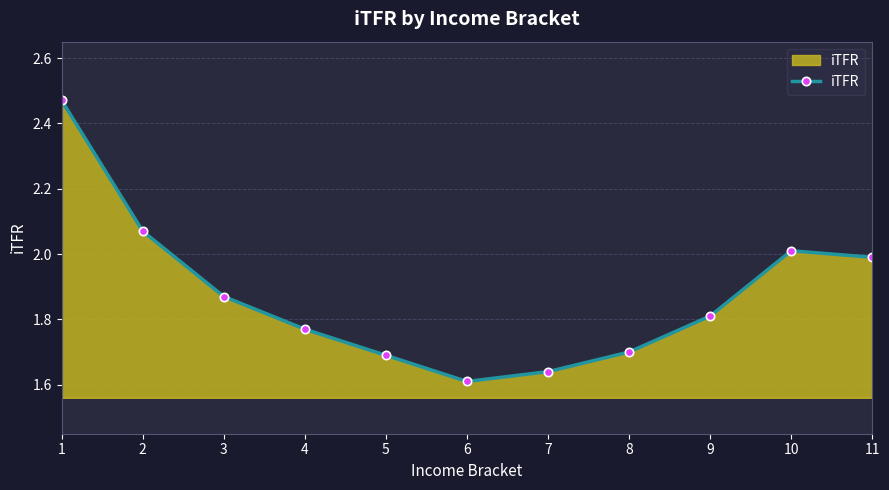

How many interior local valleys (lower than both neighbors) does the data have?

1